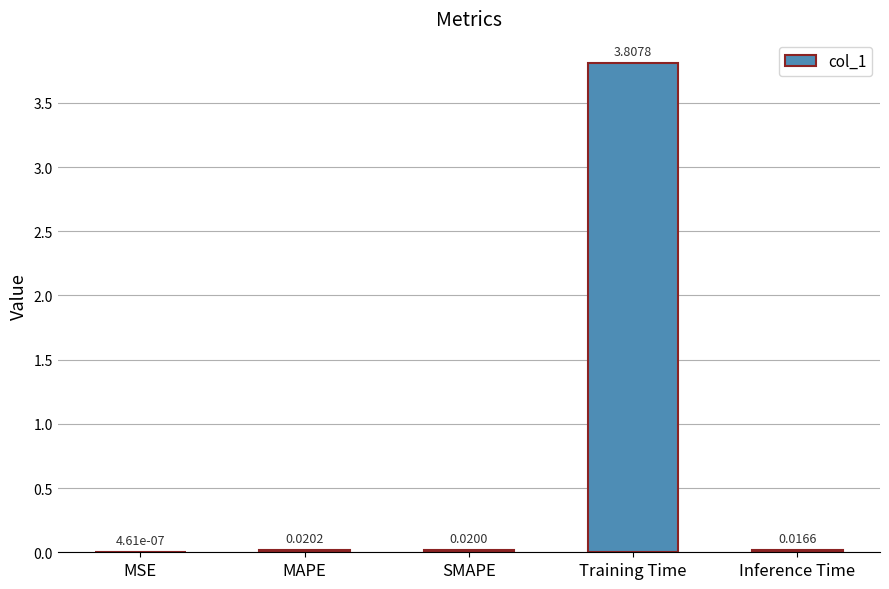

Which has a higher value, MSE or MAPE?

MAPE